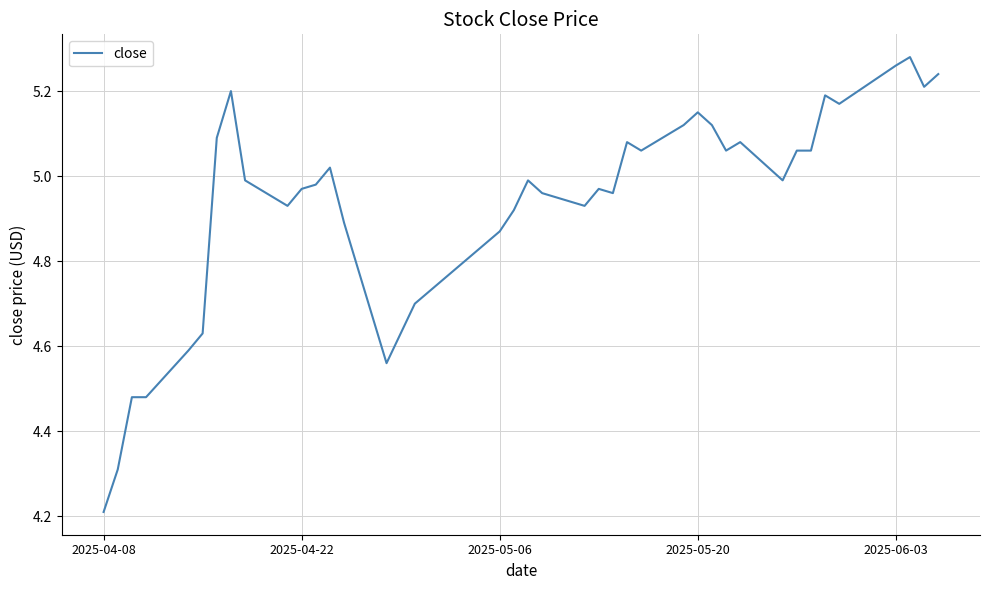

True or false: the data has more than 1 interior local peaks.

True